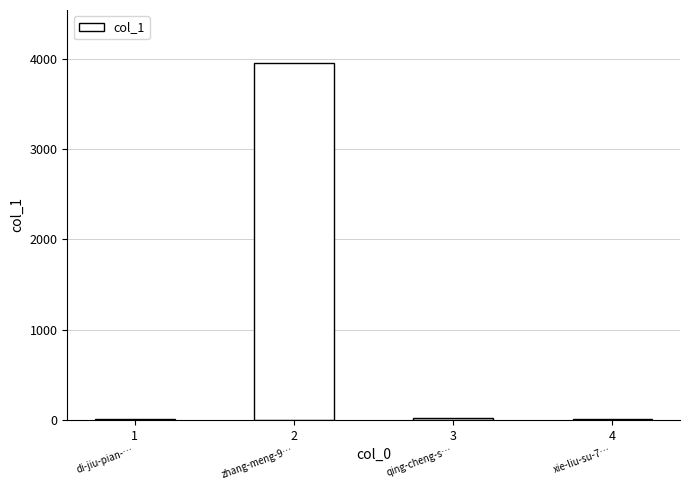

What is the greatest value displayed?

3949